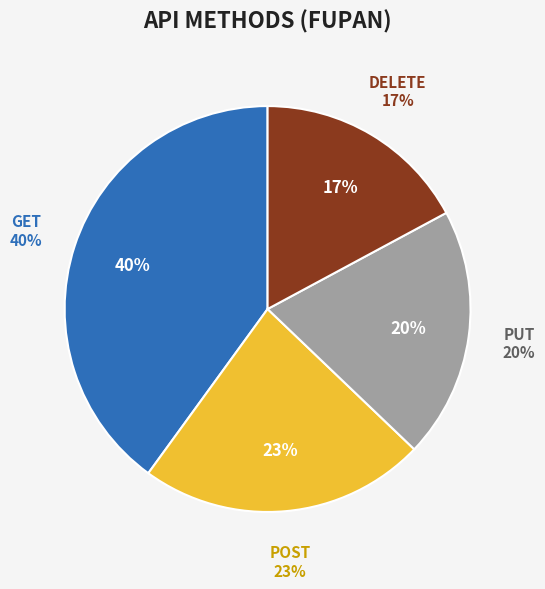

To the nearest percent, what percentage of the pie is PUT?

20%